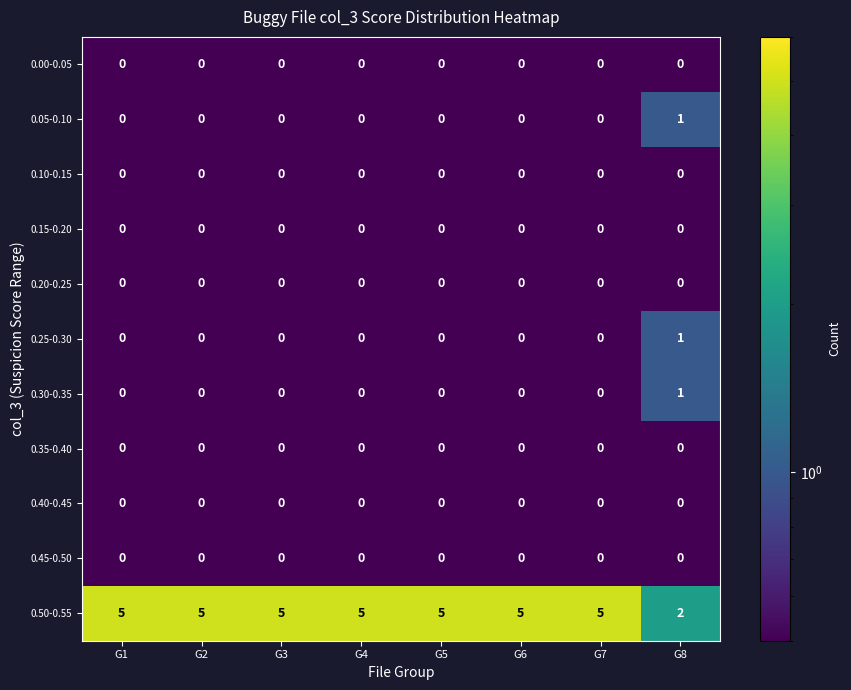

Which series has the largest total across all categories?

0.50-0.55